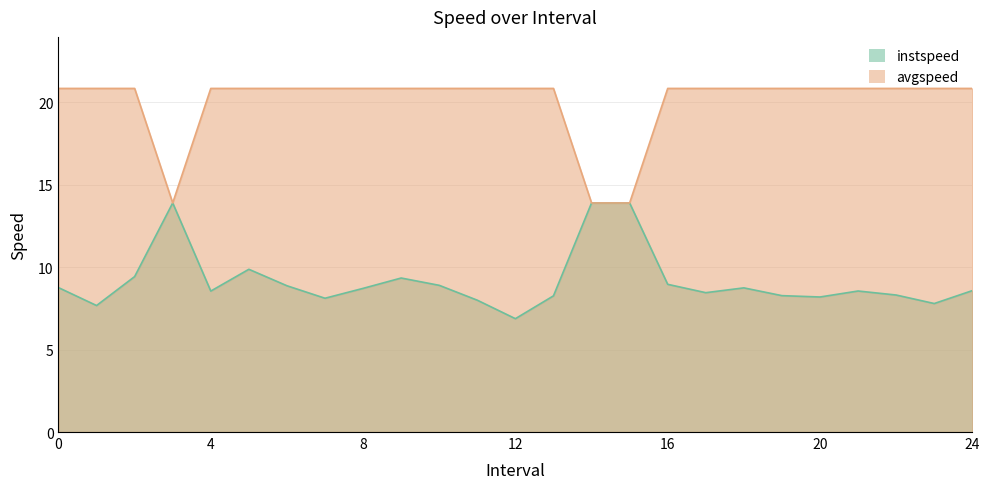

Which series changed the most between 11 and 16?

instspeed